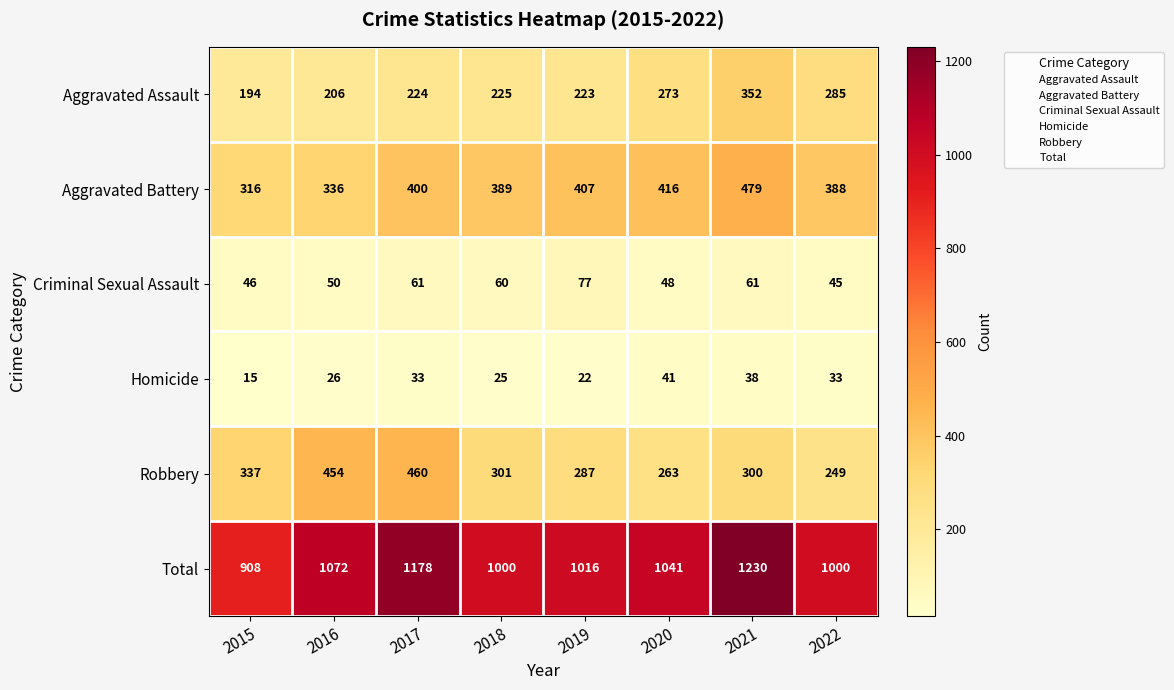

Which category has the lowest value across all series?

2015